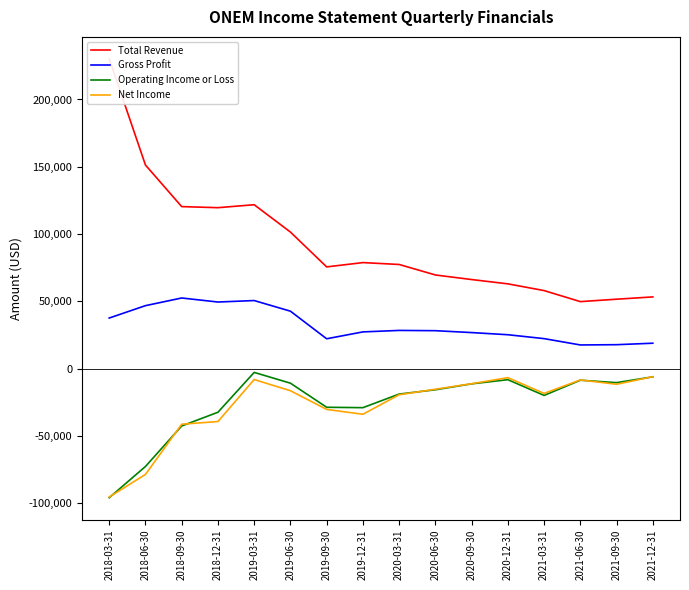

At which category does Total Revenue reach its first local peak?

2019-03-31